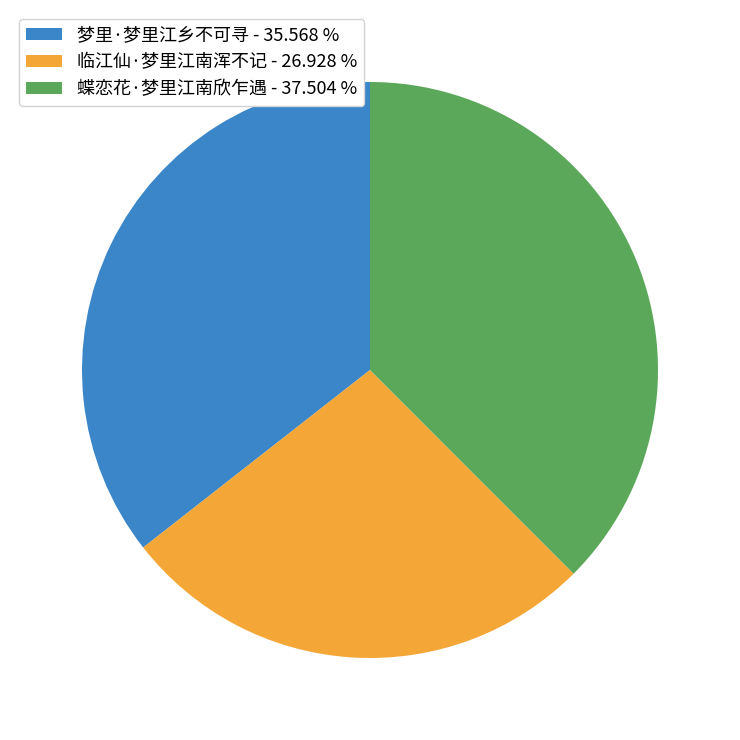

Is the sum of 临江仙·梦里江南浑不记 and 蝶恋花·梦里江南欣乍遇 greater than half?

Yes